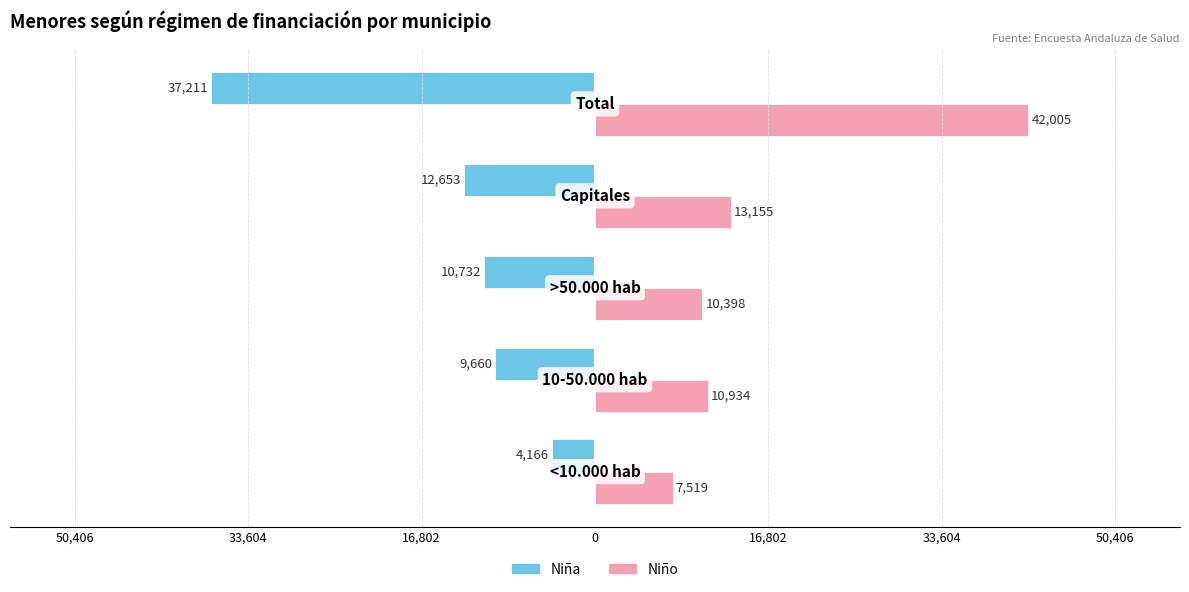

Which series has the largest range (max minus min)?

Niño